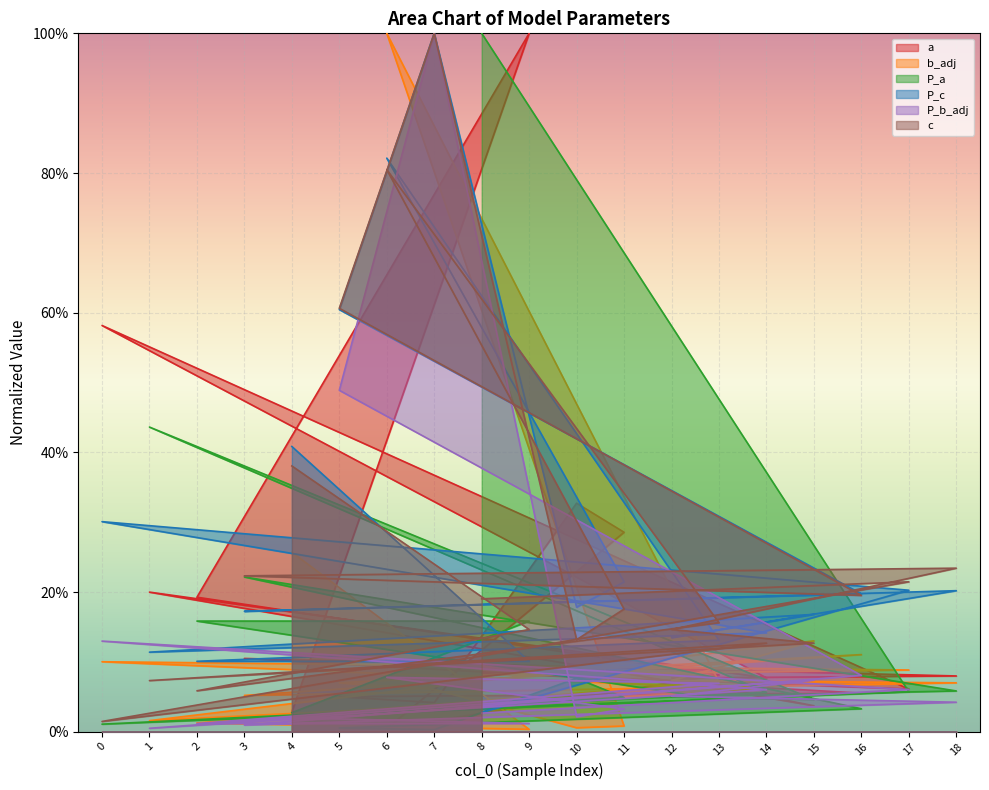

How many series are shown in this chart?

6